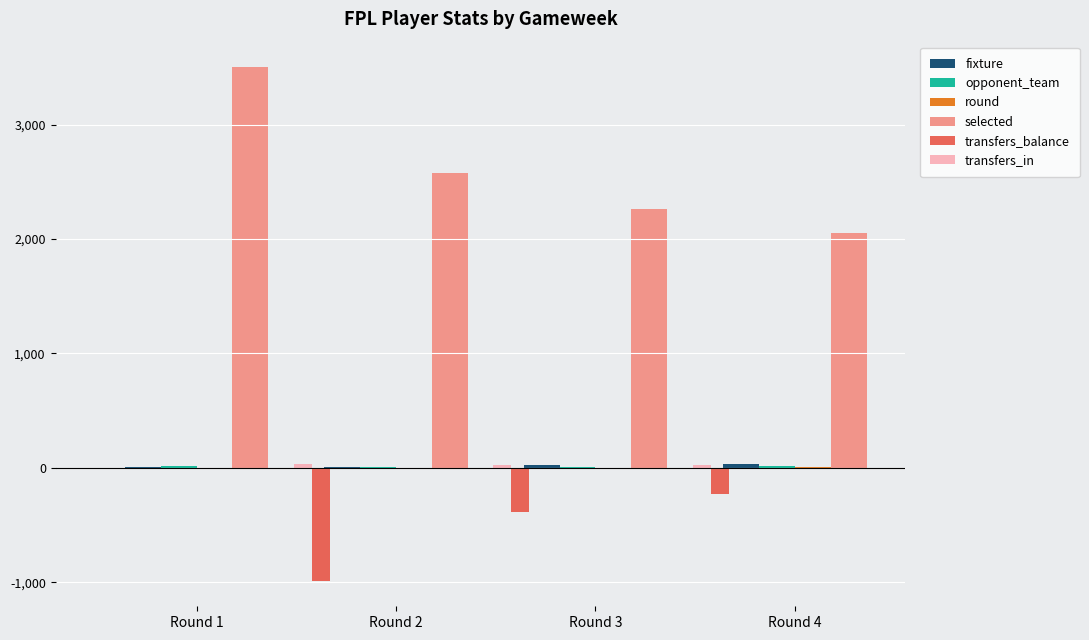

At which category is the sum across all series the highest?

Round 1